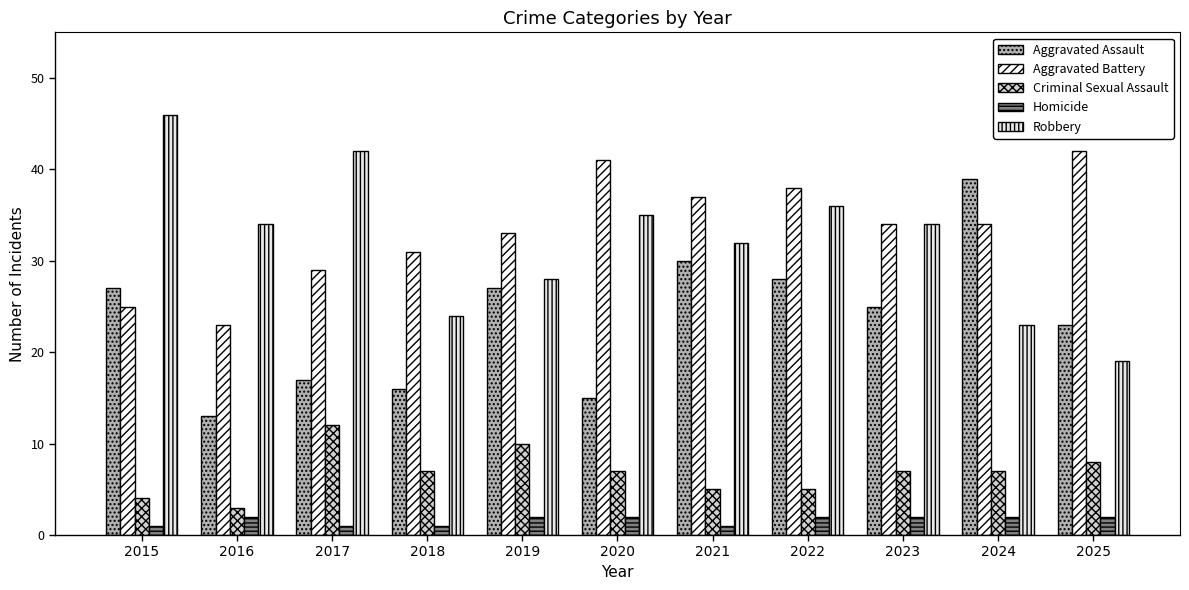

What are all the series names shown in the legend?

Aggravated Assault, Aggravated Battery, Criminal Sexual Assault, Homicide, Robbery